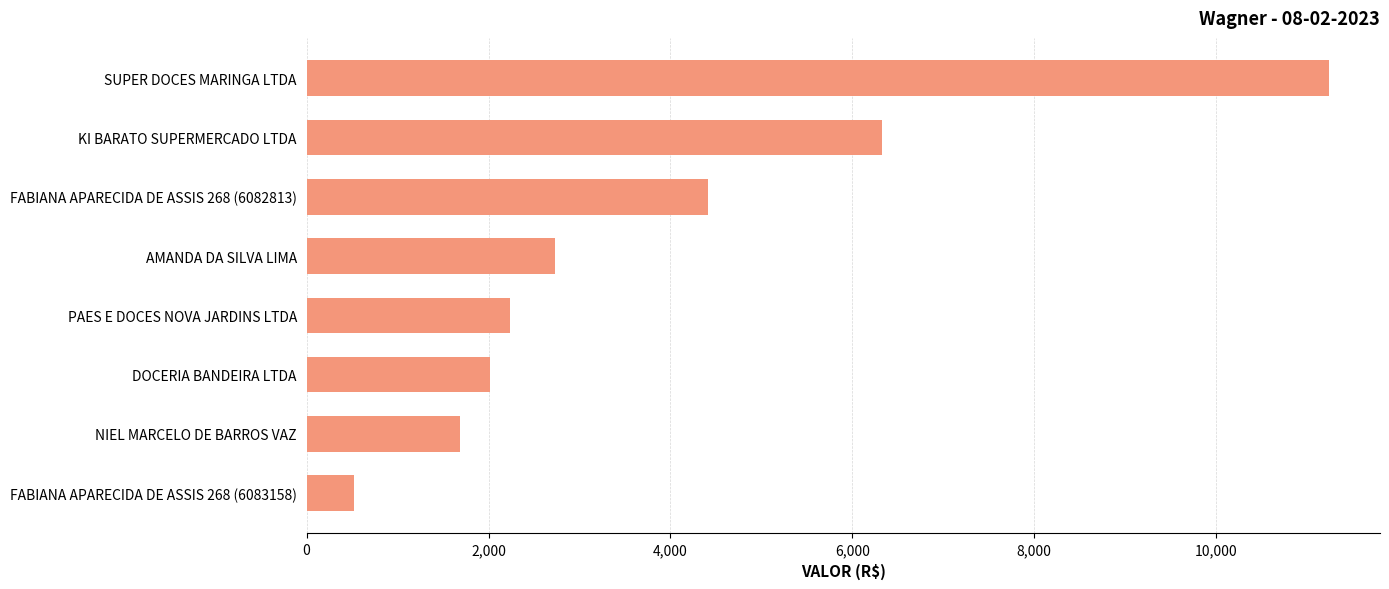

Rank the categories by value from lowest to highest.

FABIANA APARECIDA DE ASSIS 268 (6083158), NIEL MARCELO DE BARROS VAZ, DOCERIA BANDEIRA LTDA, PAES E DOCES NOVA JARDINS LTDA, AMANDA DA SILVA LIMA, FABIANA APARECIDA DE ASSIS 268 (6082813), KI BARATO SUPERMERCADO LTDA, SUPER DOCES MARINGA LTDA